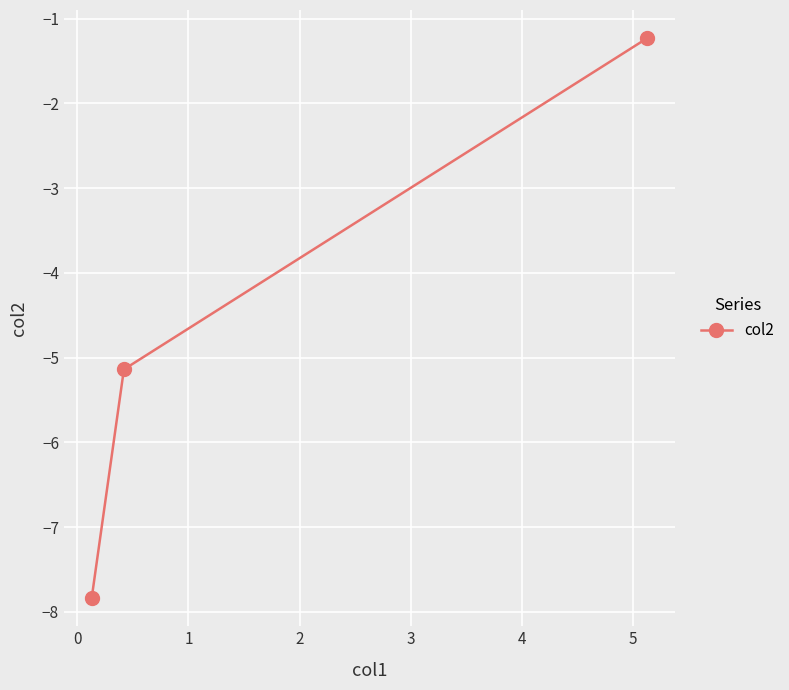

How many data points does each series have?

3